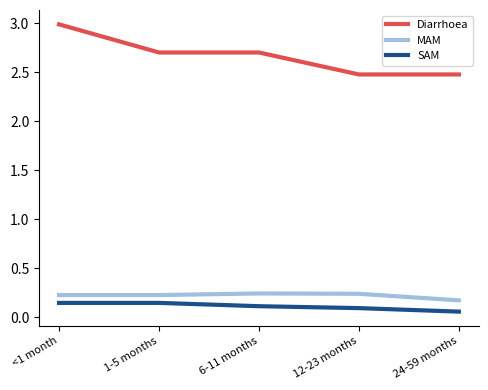

Rank the series by their maximum value, from highest to lowest.

Diarrhoea, MAM, SAM